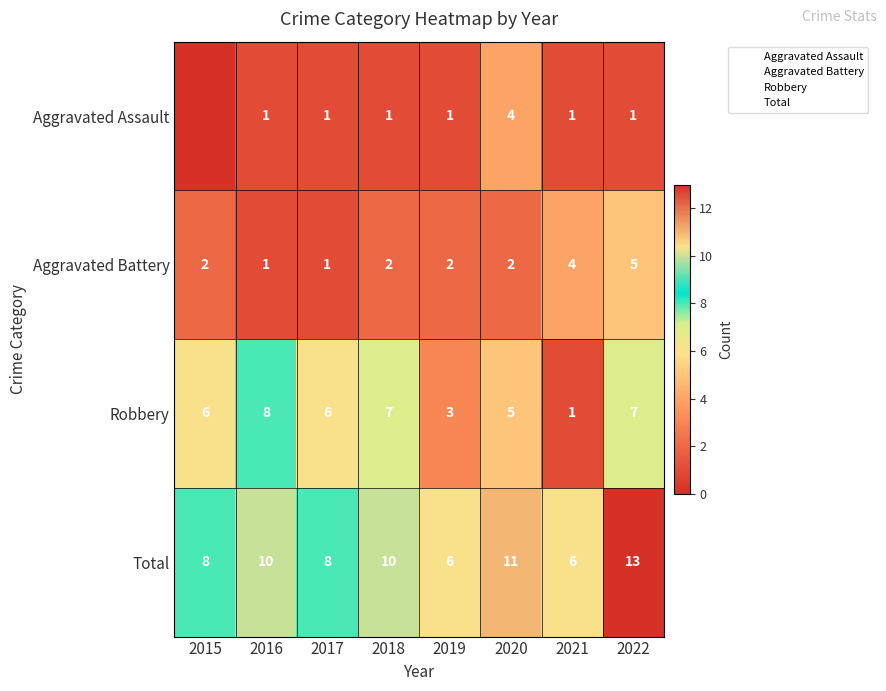

True or false: Aggravated Assault has a value of 1 at 2017.

True